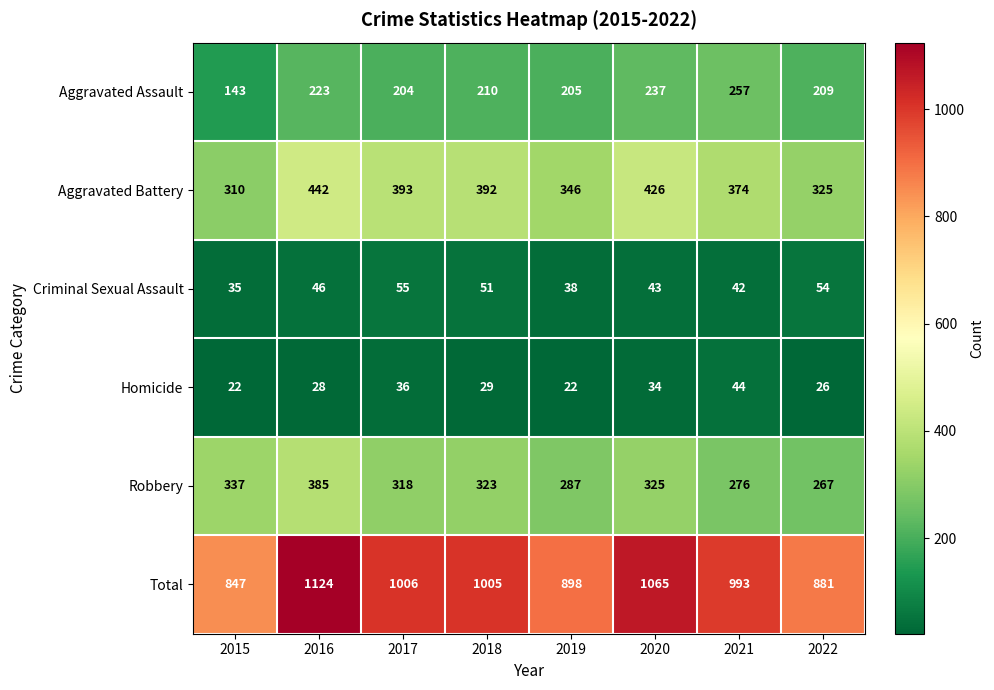

The Total series shows 541 at 2017. True or false?

False